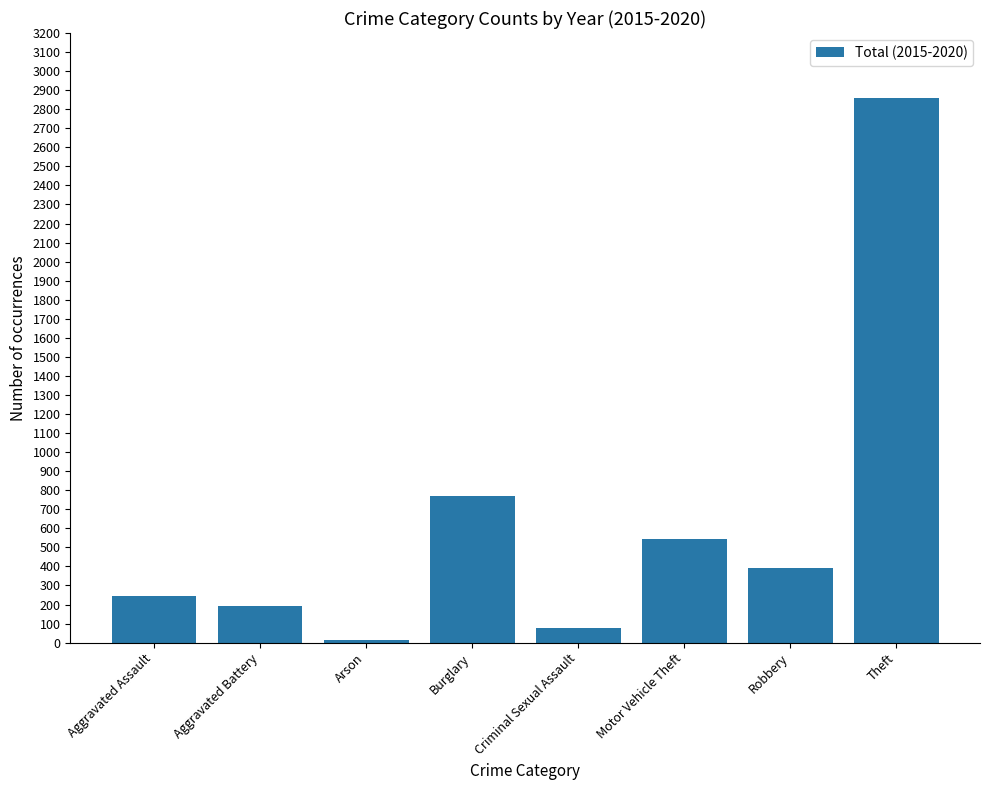

Reading right to left, transcribe all the data shown in this chart.

2860	394	545	75	769	14	191	247